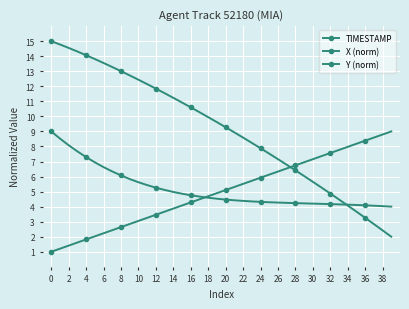

How many lines are shown in the chart?

3